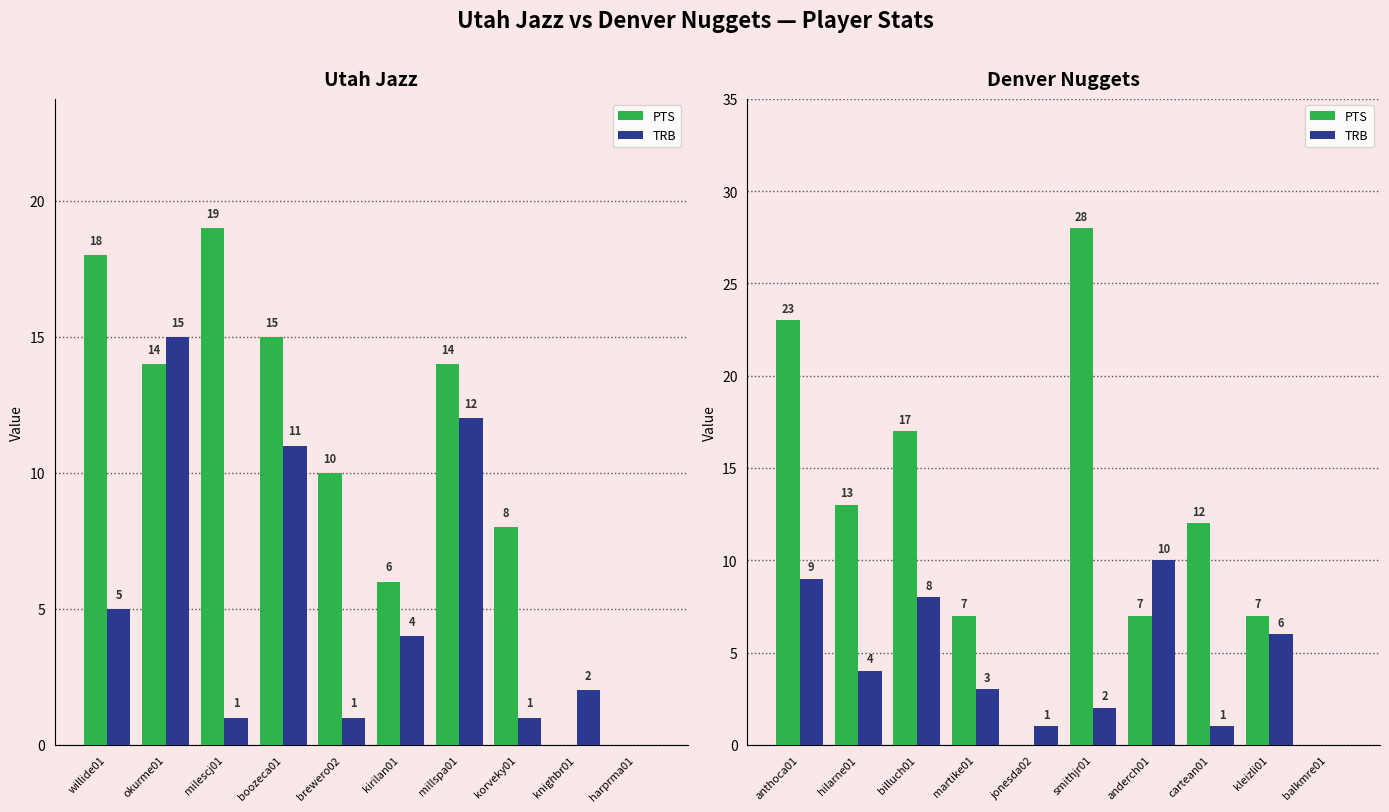

What position from the right is cartean01?

3